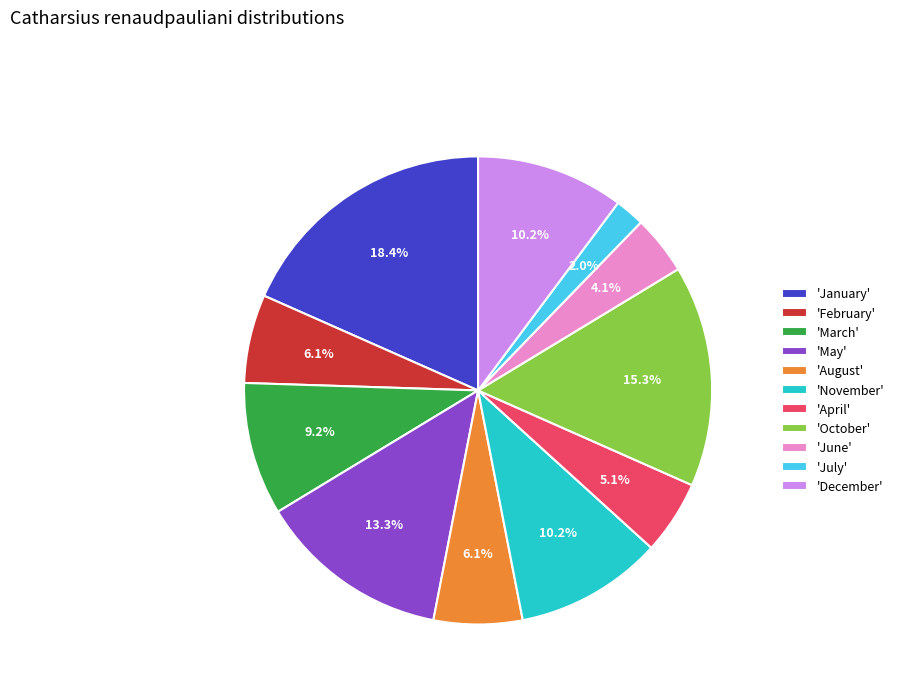

Is there any slice that represents more than half of the pie?

No